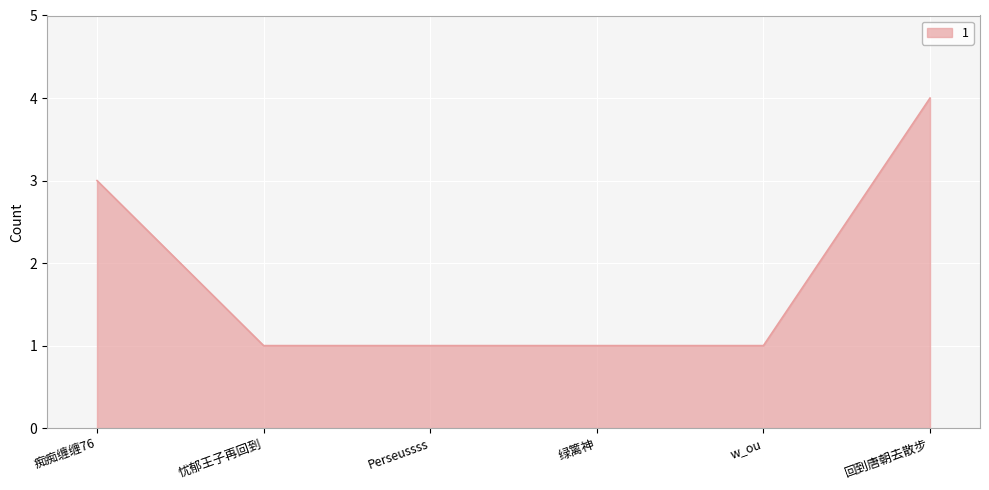

Count the values in the range 1 to 3.

5